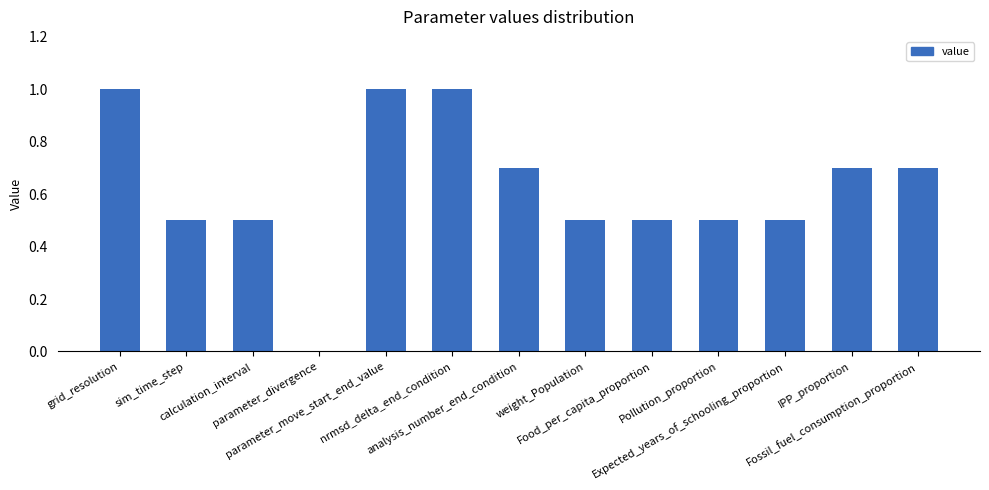

Reading right to left, transcribe all the data shown in this chart.

Fossil_fuel_consumption_proportion=0.7	IPP_proportion=0.7	Expected_years_of_schooling_proportion=0.5	Pollution_proportion=0.5	Food_per_capita_proportion=0.5	weight_Population=0.5	analysis_number_end_condition=0.7	nrmsd_delta_end_condition=1.0	parameter_move_start_end_value=1.0	parameter_divergence=0.0	calculation_interval=0.5	sim_time_step=0.5	grid_resolution=1.0